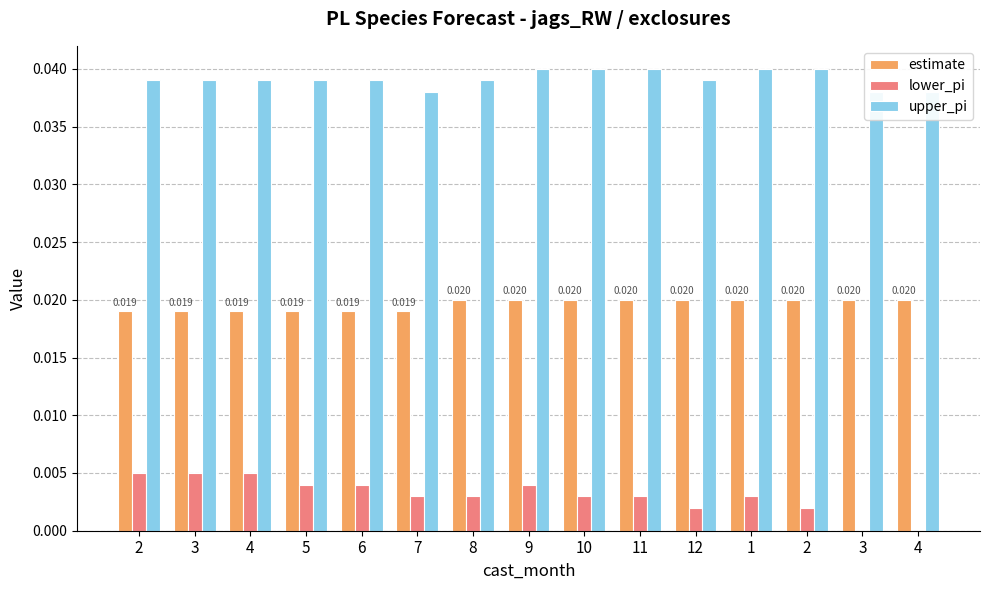

How many categories are shown in the chart?

15